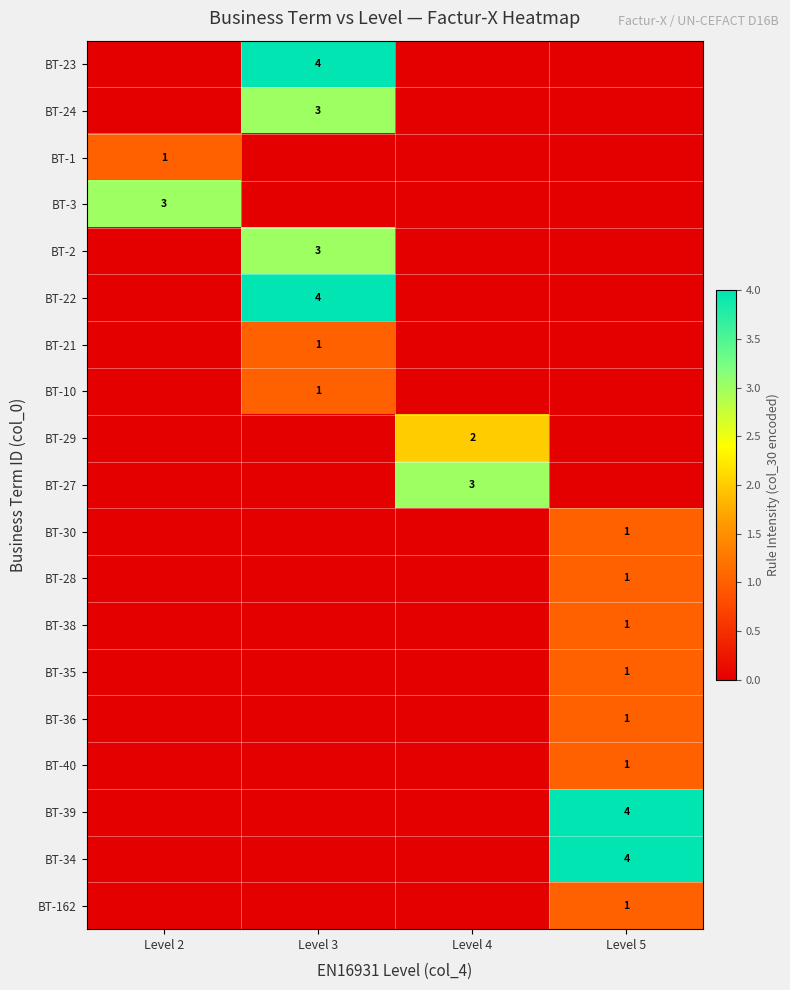

At which category is the sum across all series the highest?

Level 3